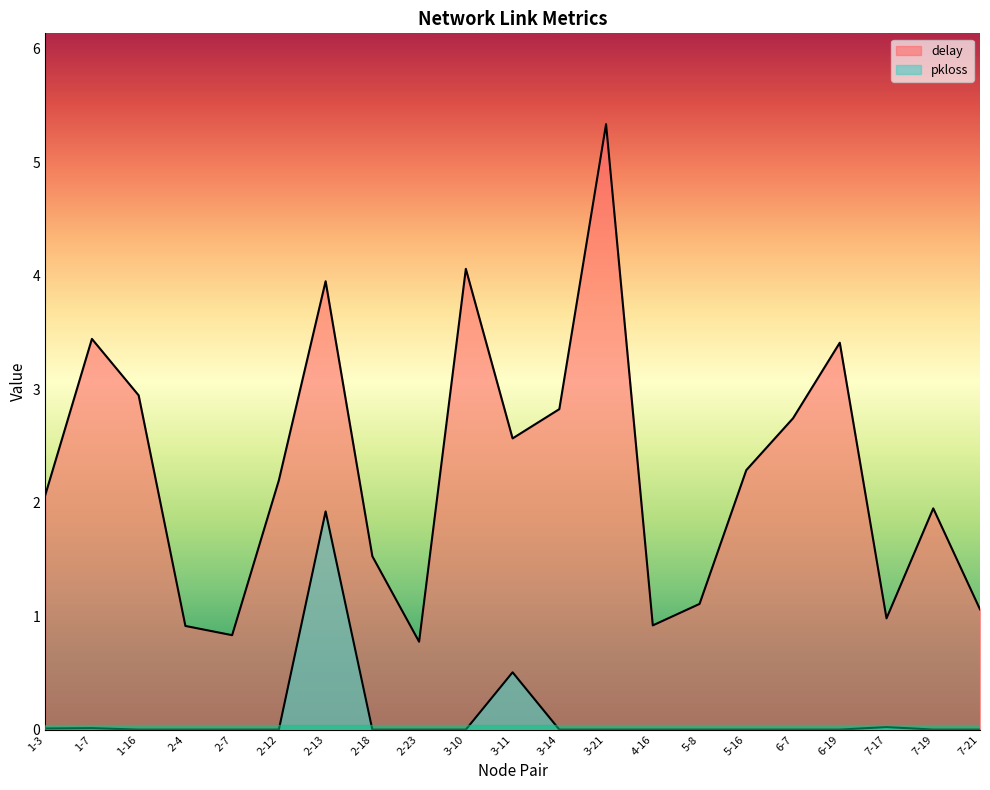

Reading left to right, extract all data points from this chart.

delay: 1-3=2.1	1-7=3.4	1-16=2.9	2-4=0.9	2-7=0.8	2-12=2.2	2-13=4.0	2-18=1.5	2-23=0.8	3-10=4.1	3-11=2.6	3-14=2.8	3-21=5.3	4-16=0.9	5-8=1.1	5-16=2.3	6-7=2.7	6-19=3.4	7-17=1.0	7-19=1.9	7-21=1.1
pkloss: 1-3=0.0	1-7=0.0	1-16=0.0	2-4=0.0	2-7=0.0	2-12=0.0	2-13=1.9	2-18=0.0	2-23=0.0	3-10=0.0	3-11=0.5	3-14=0.0	3-21=0.0	4-16=0.0	5-8=0.0	5-16=0.0	6-7=0.0	6-19=0.0	7-17=0.0	7-19=0.0	7-21=0.0